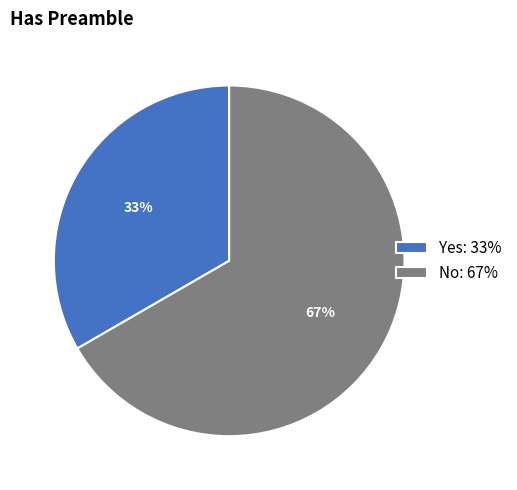

Which has a higher value, No or Yes?

No